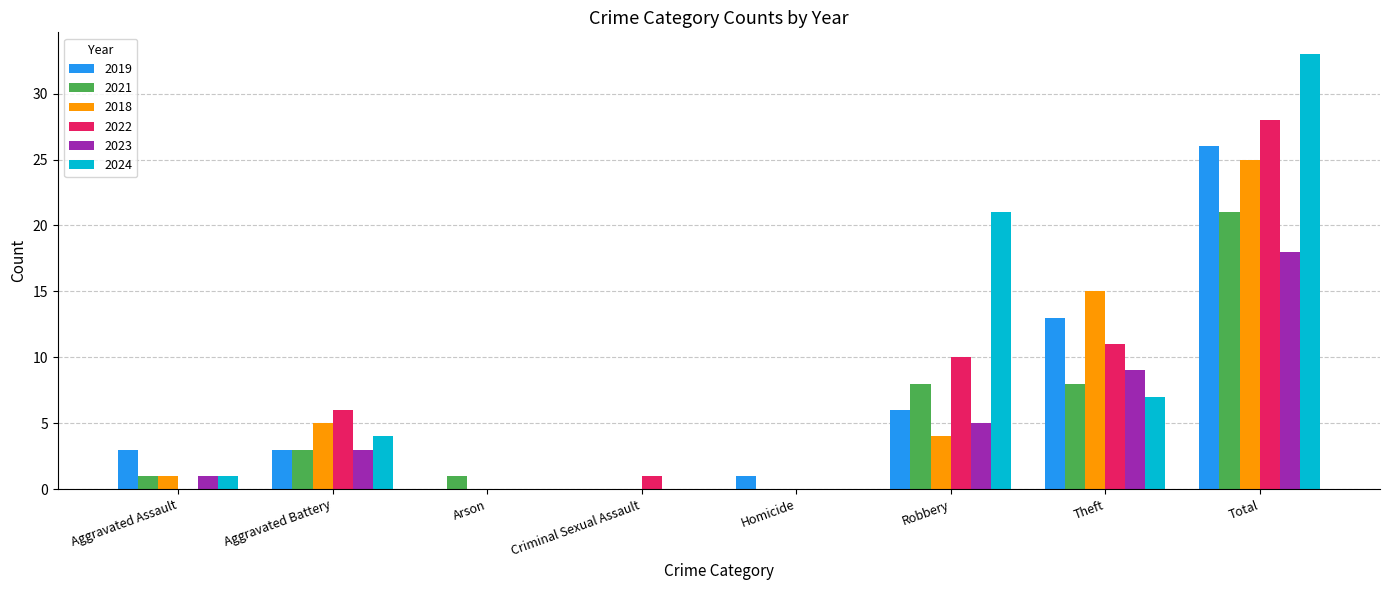

Between Aggravated Battery and Arson, which series saw the biggest shift?

2022